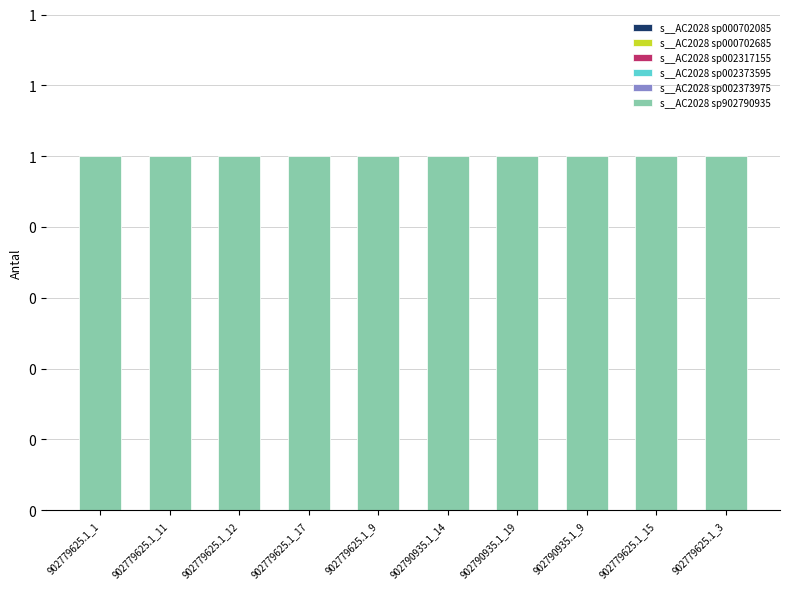

Which series has the largest total across all categories?

s__AC2028 sp902790935